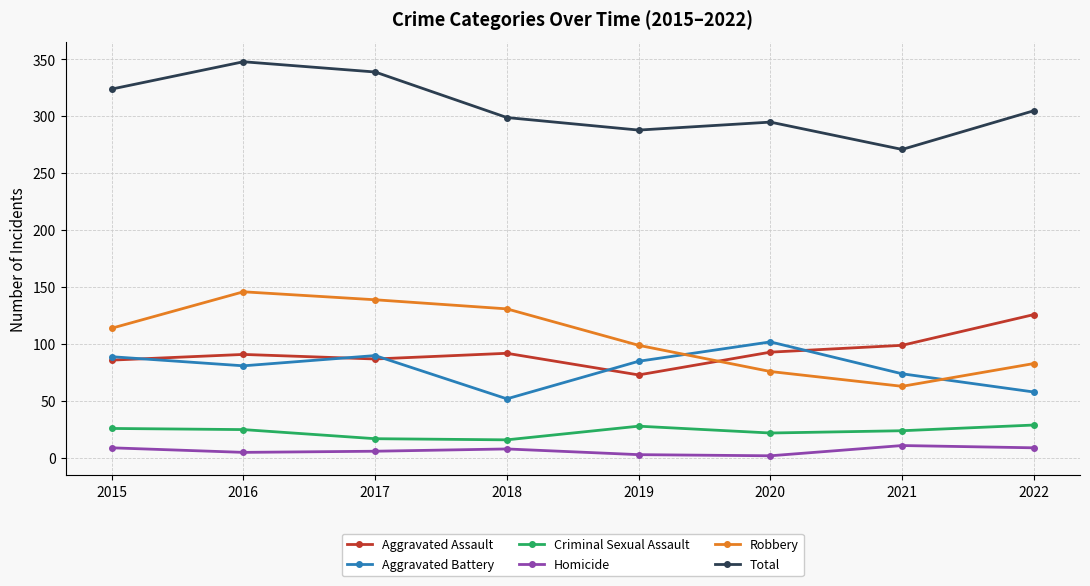

What is the difference between the maximum and minimum values in the Total series?

77